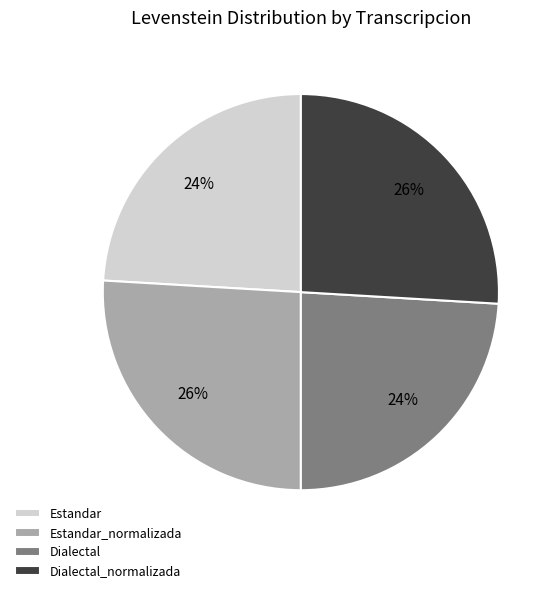

True or false: Estandar_normalizada accounts for 17% of the total.

False